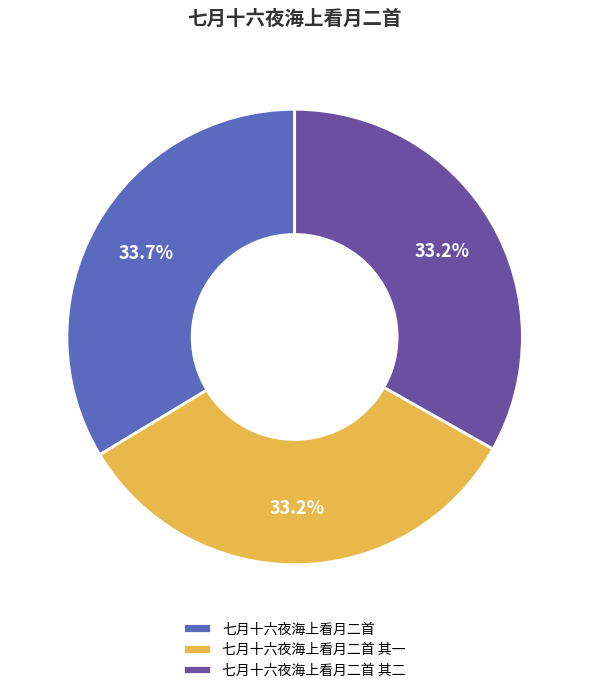

Is it true that 七月十六夜海上看月二首 is 34% of the pie?

True